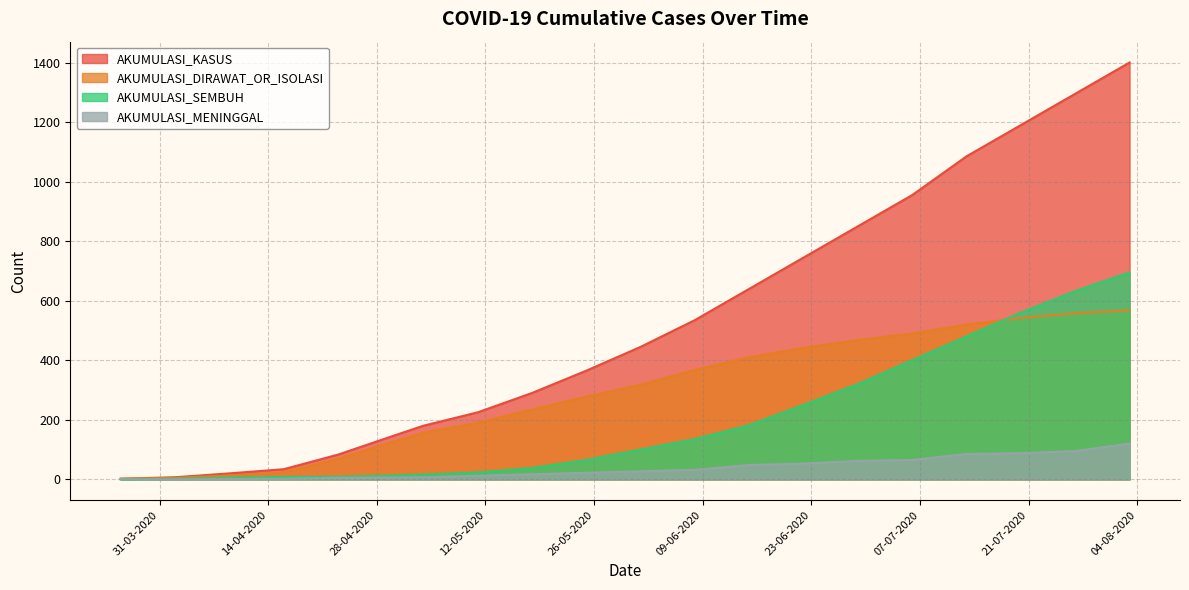

How many lines are shown in the chart?

4